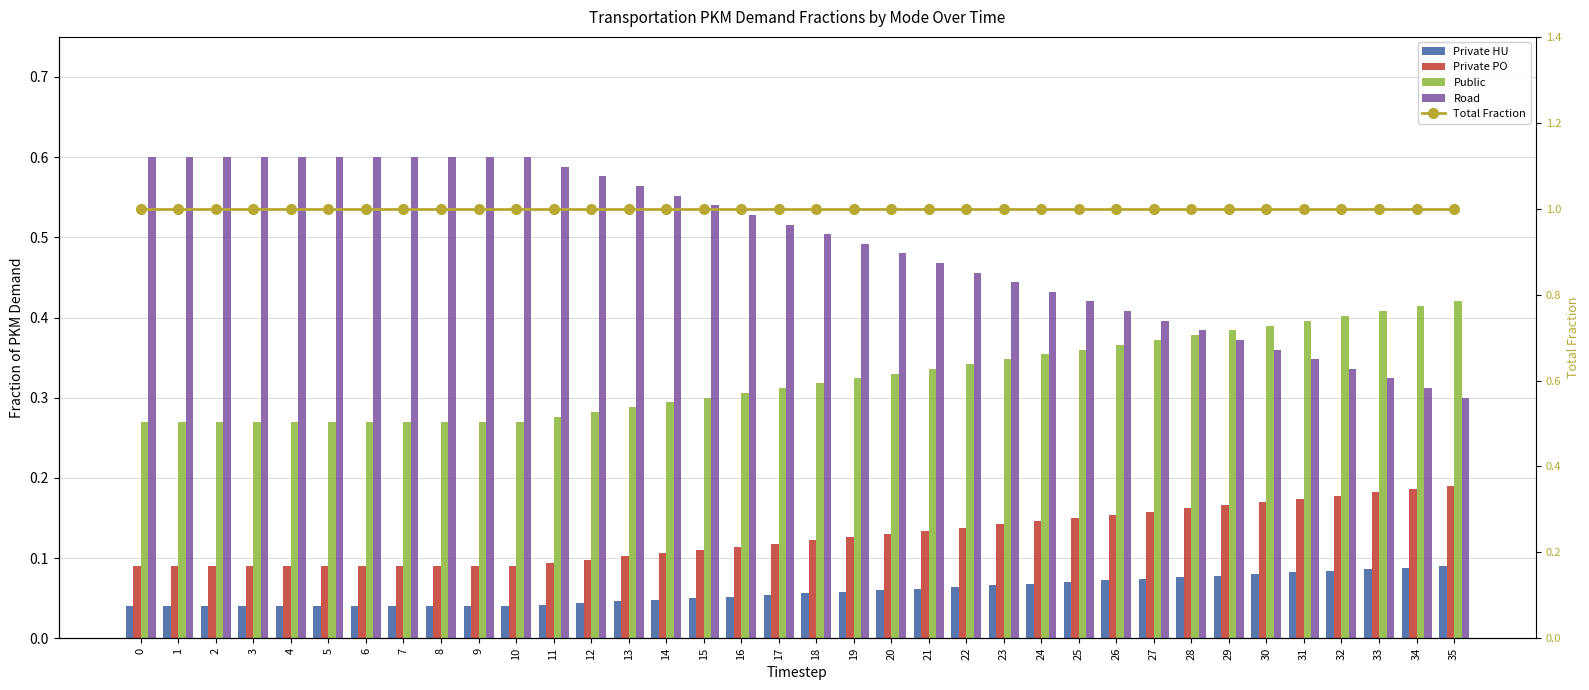

List the series in order of their peak value, highest first.

Total Fraction, Road, Public, Private PO, Private HU